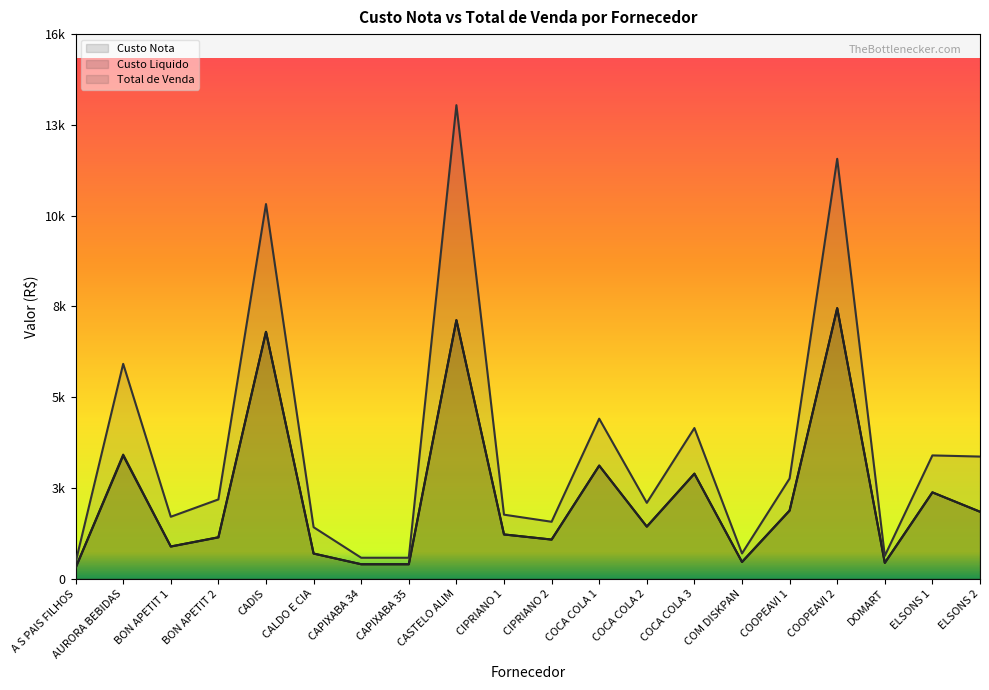

Which category has the highest value in the Custo Nota series?

COOPEAVI 2